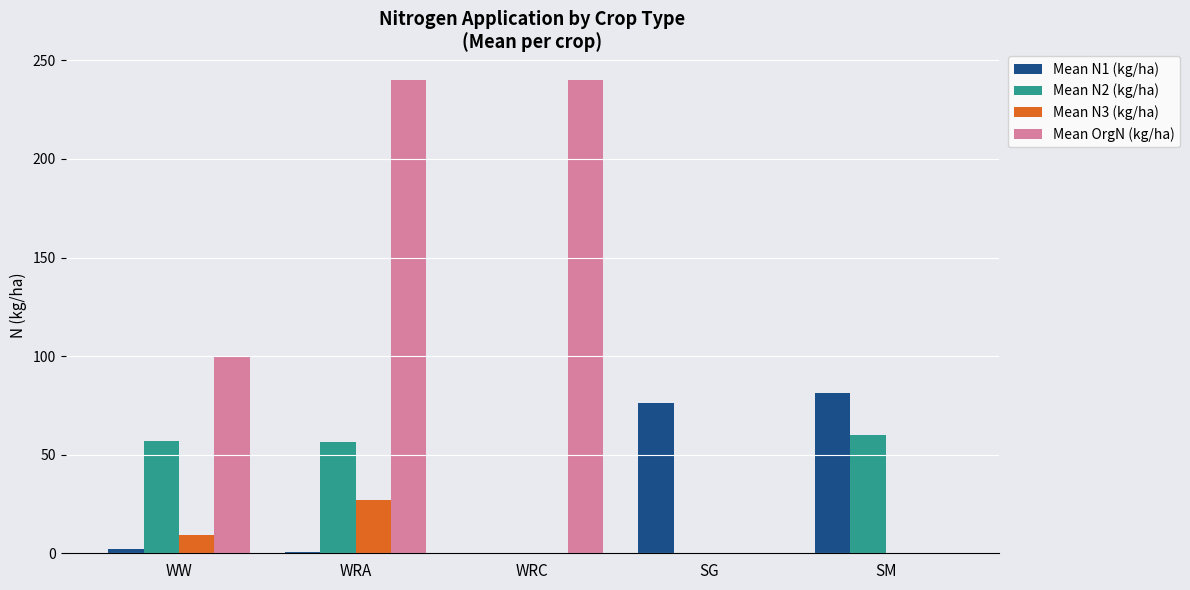

Between WW and SM, which series saw the biggest shift?

Mean OrgN (kg/ha)